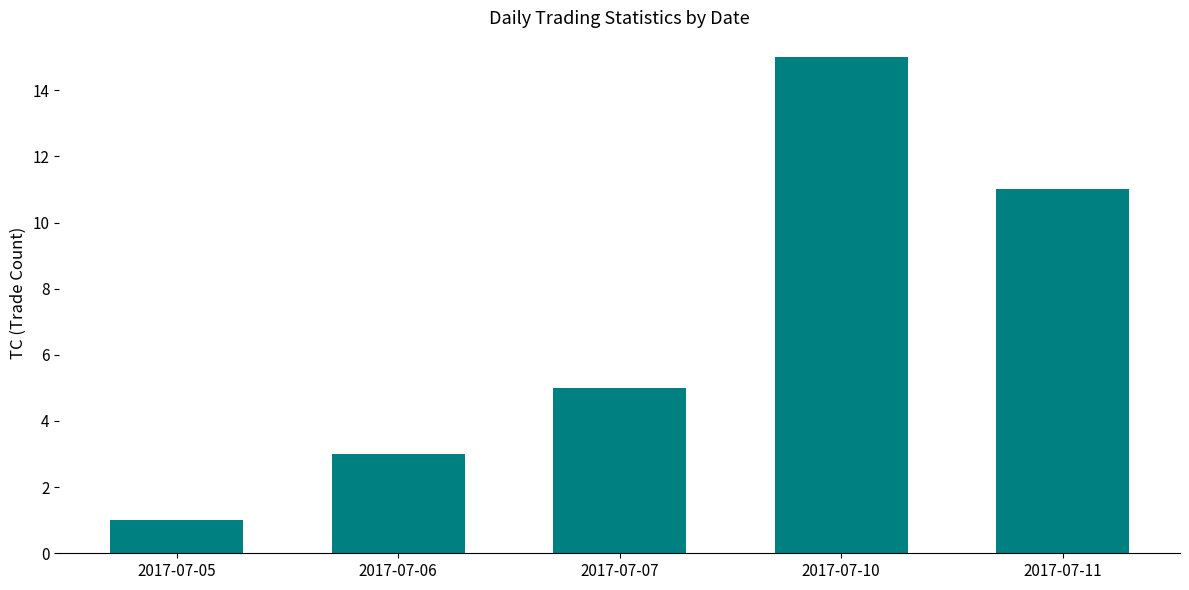

Count the values in the range 3 to 11.

3